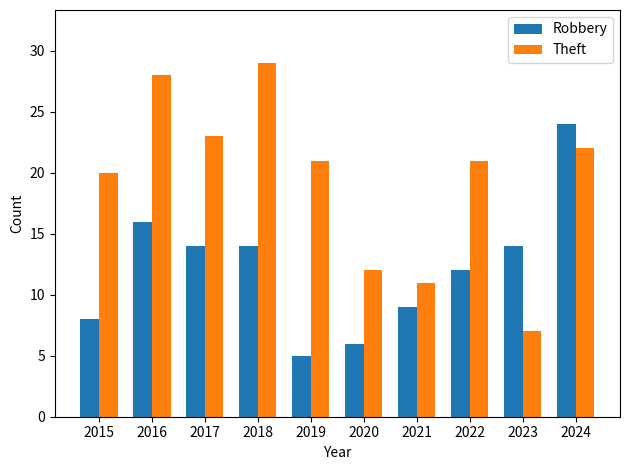

What is the maximum value for Theft?

29